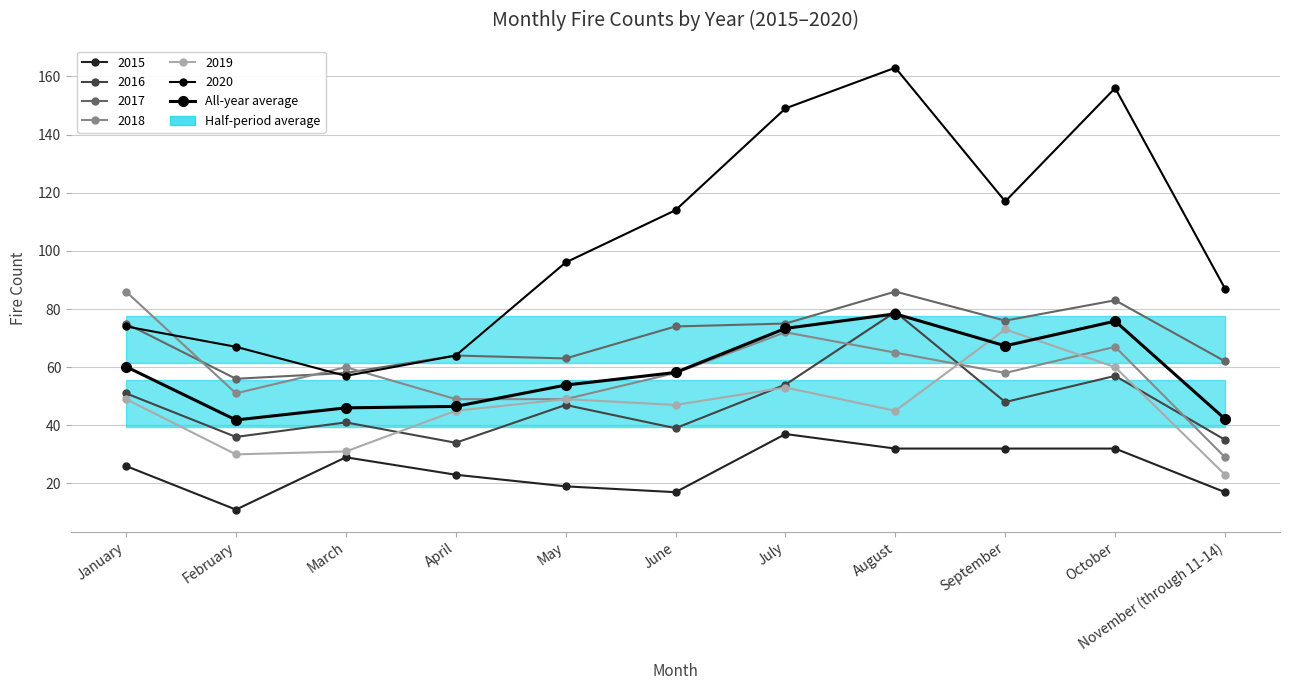

Reading left to right, transcribe all the data shown in this chart.

January=60.2	February=41.8	March=46.0	April=46.5	May=53.8	June=58.2	July=73.3	August=78.3	September=67.3	October=75.8	November (through 11-14)=42.2